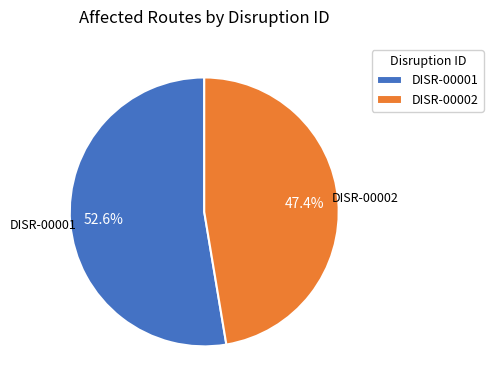

Is there a majority slice in this chart?

Yes